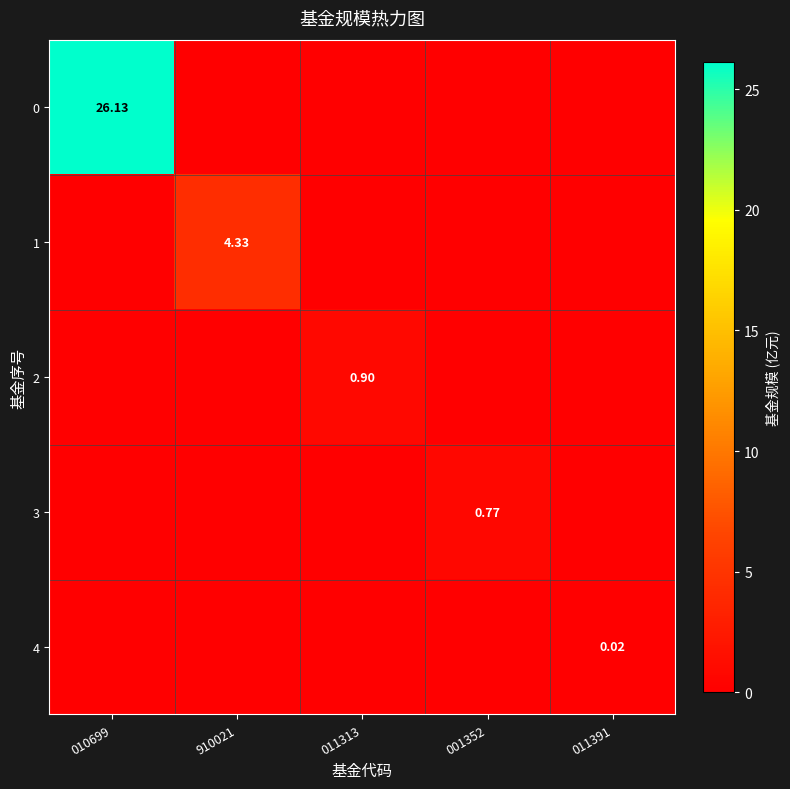

Which has a higher value, 910021 or 011391?

910021